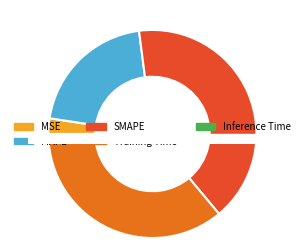

How many slices are in this pie chart?

5